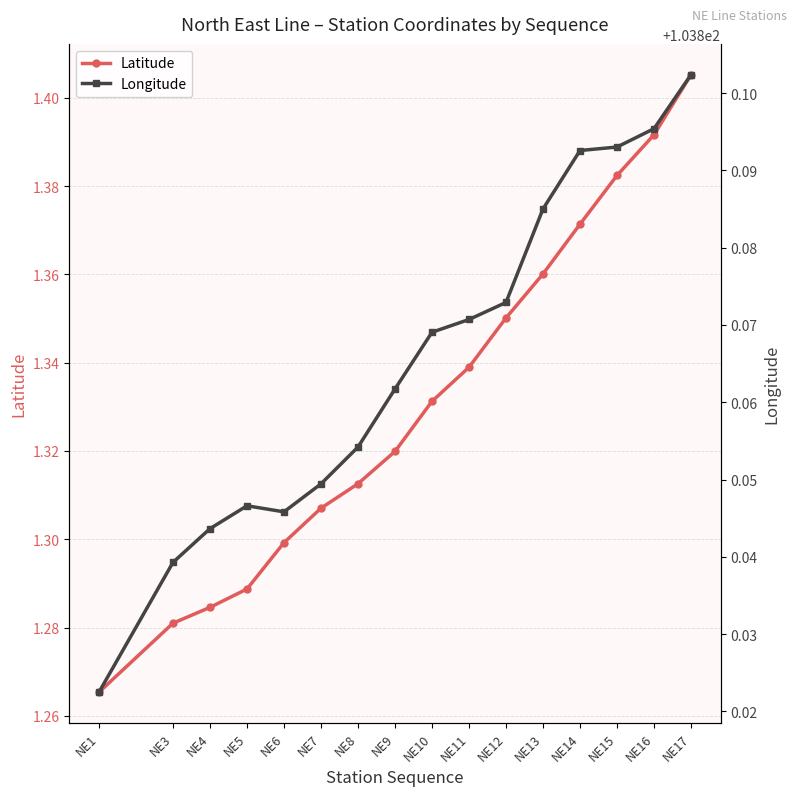

What is the total value across all series at NE6?

105.1